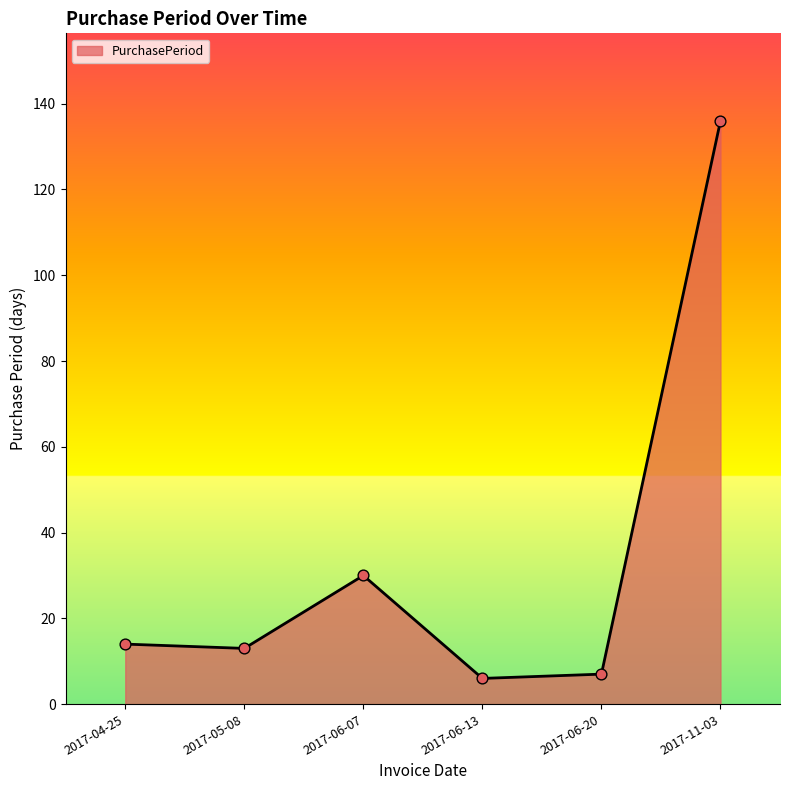

What is the ratio of the value at 2017-05-08 to the value at 2017-06-20?

1.9